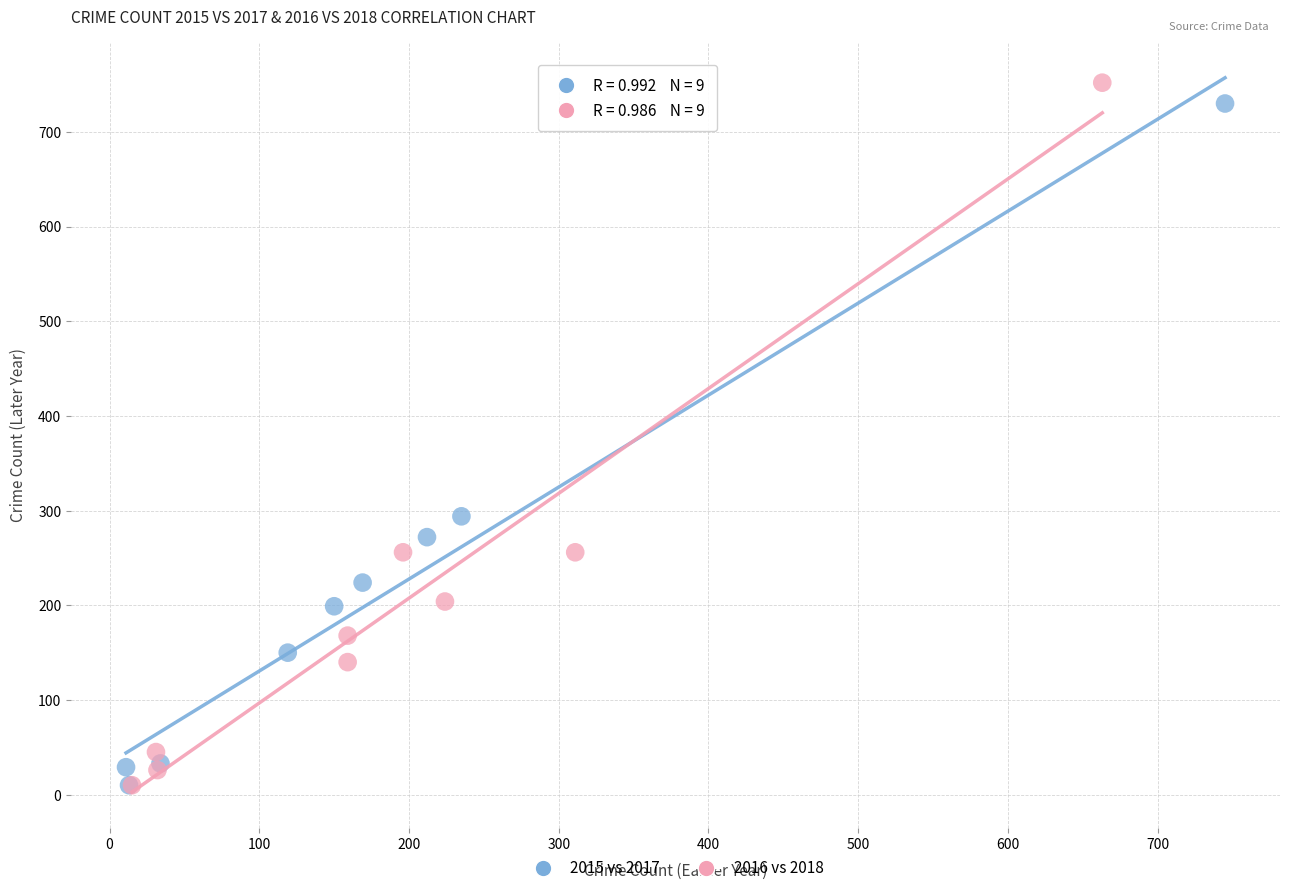

Which series has the largest Y range (max minus min)?

2016 vs 2018